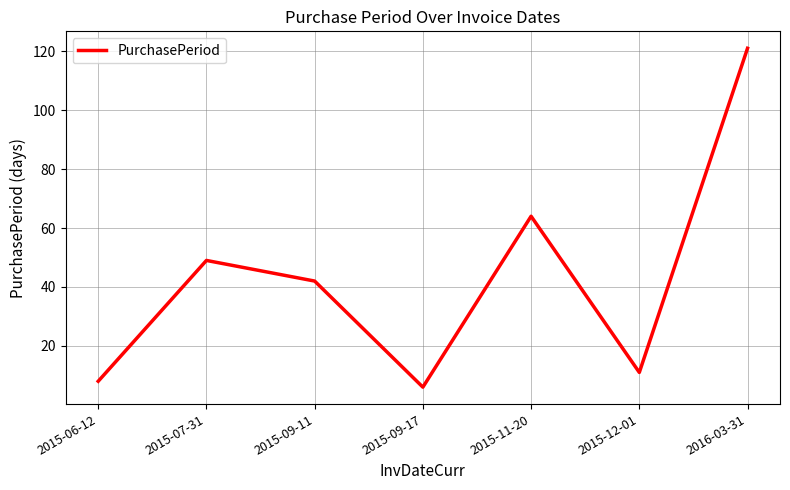

Reading right to left, list all the values displayed in this chart.

2016-03-31=121	2015-12-01=11	2015-11-20=64	2015-09-17=6	2015-09-11=42	2015-07-31=49	2015-06-12=8